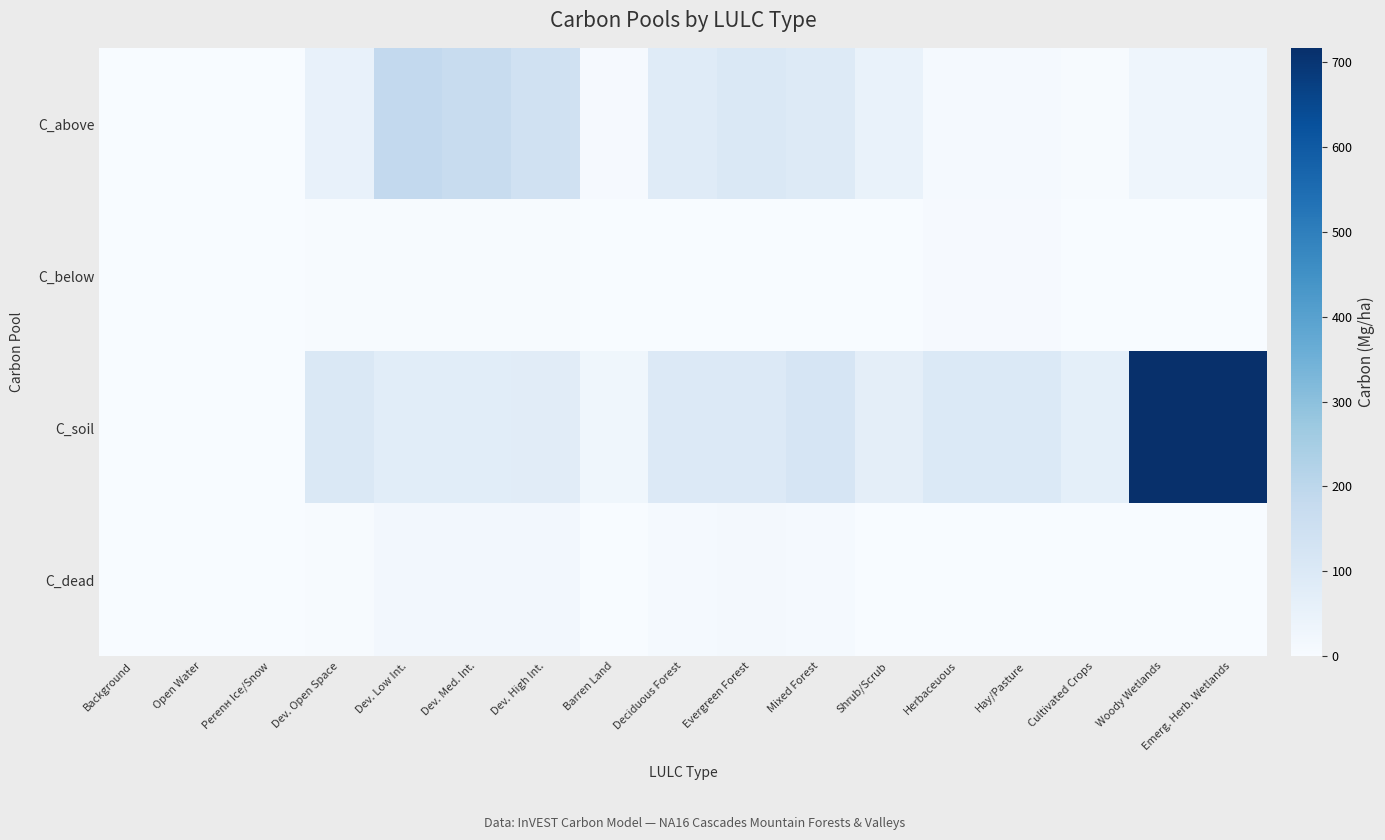

Which series has the largest total across all categories?

C_soil